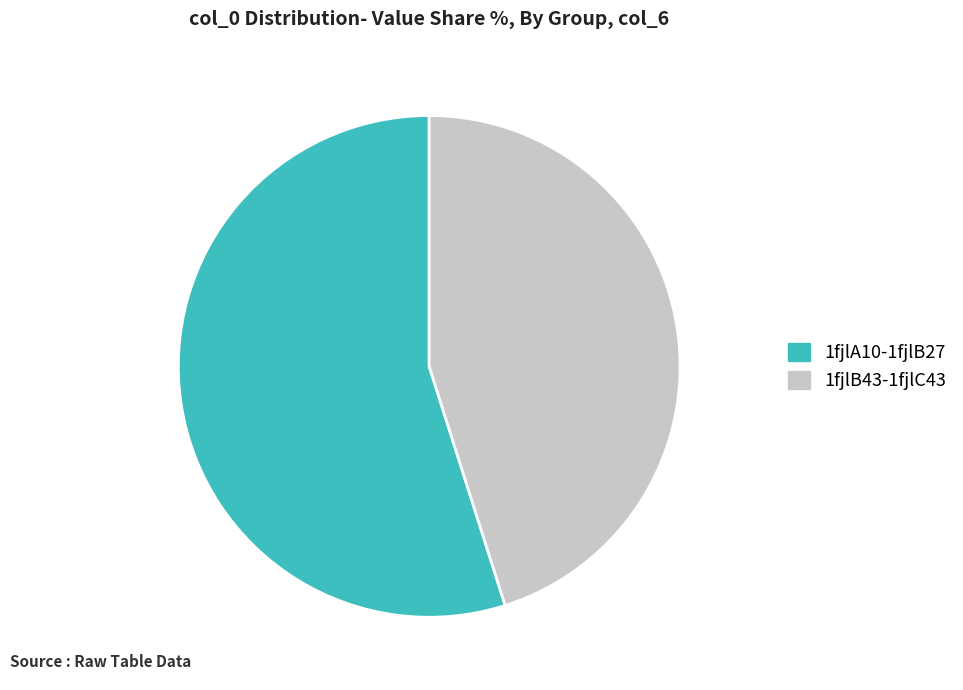

Is the sum of 1fjlA10-1fjlB27 and 1fjlB43-1fjlC43 greater than half?

Yes